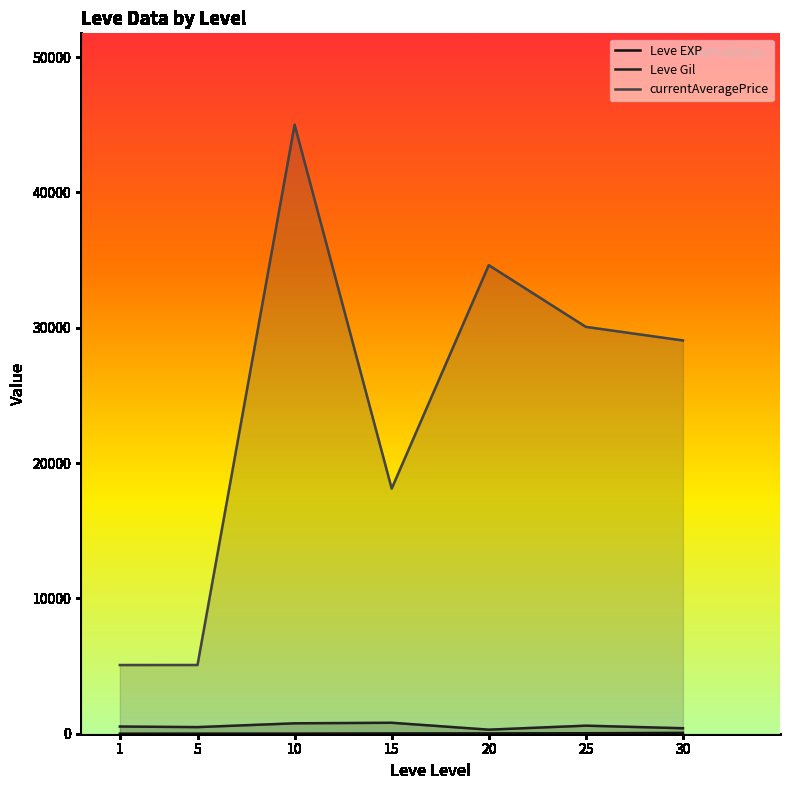

How many data points does each series have?

7